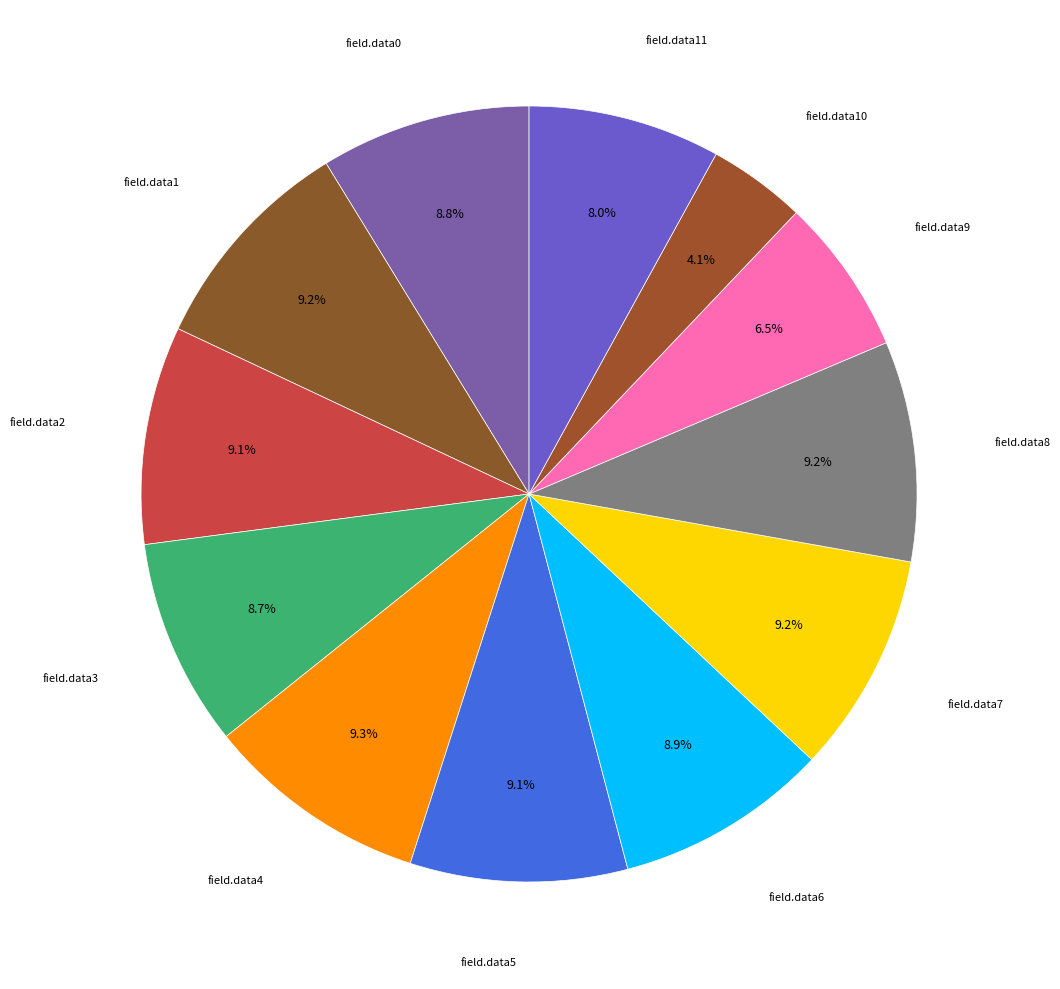

Is there a majority slice in this chart?

No